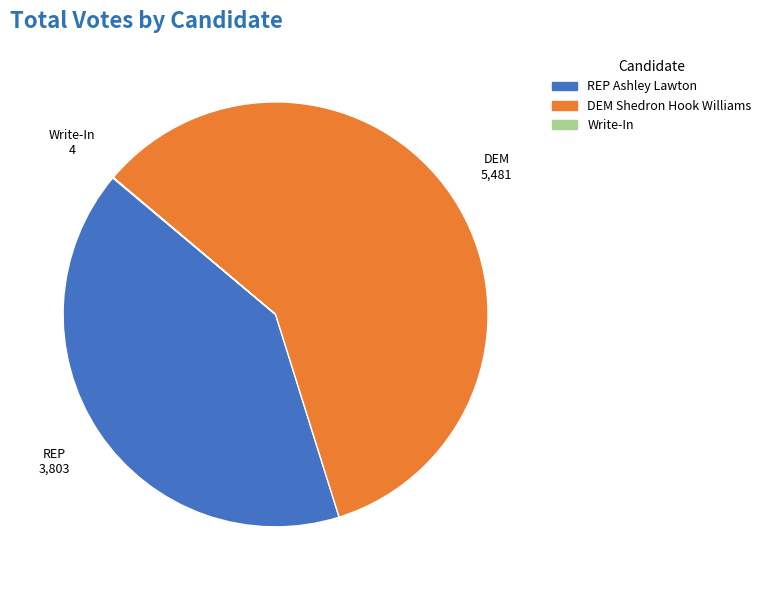

Which slice represents more than half of the pie?

DEM Shedron Hook Williams